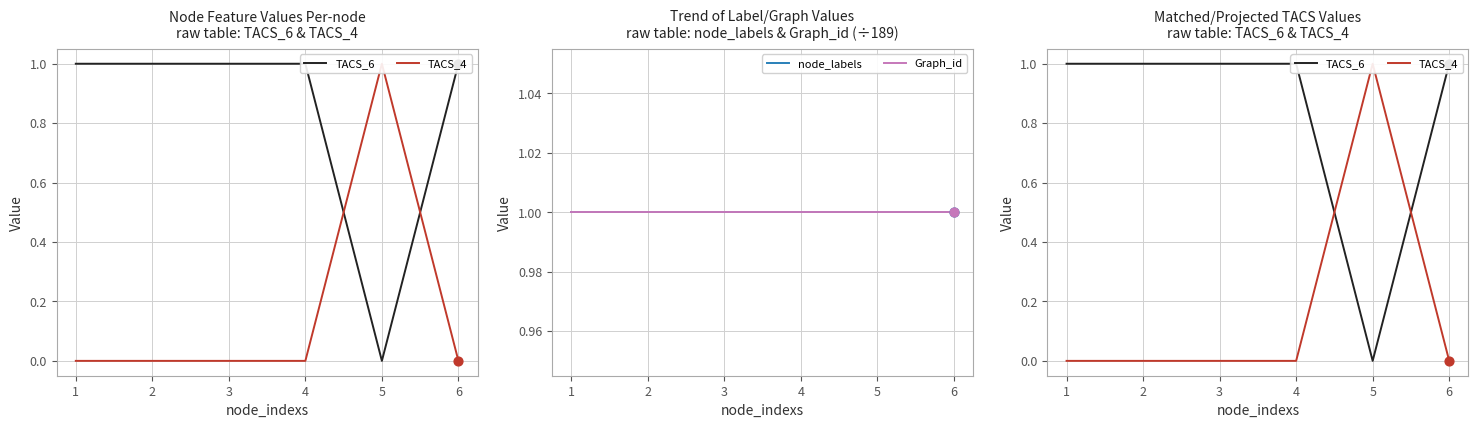

Which series has the largest total across all categories?

node_labels